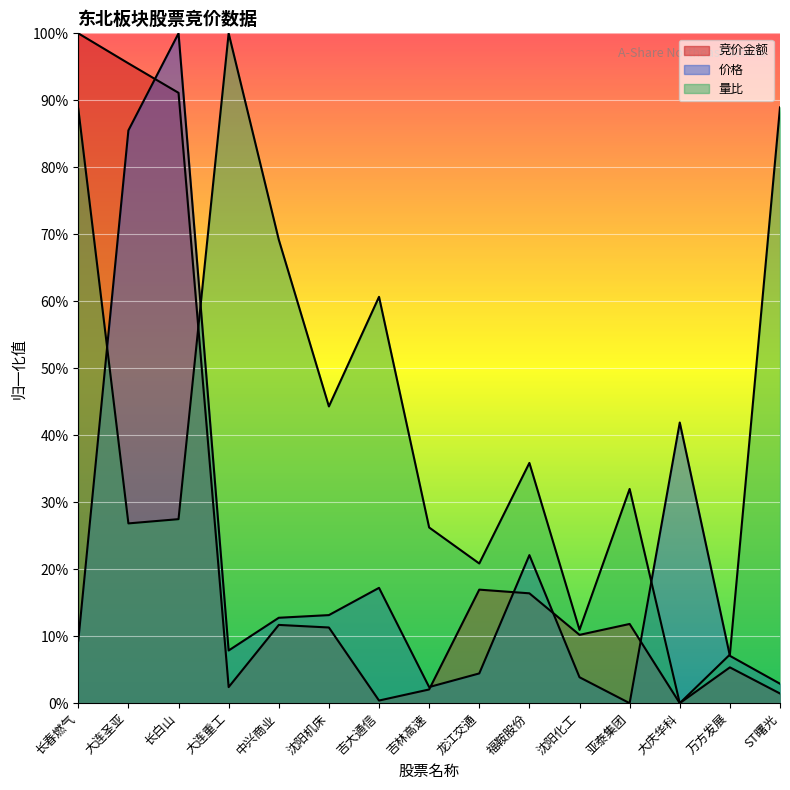

Where do 竞价金额 and 量比 first cross each other?

长白山 and 大连重工